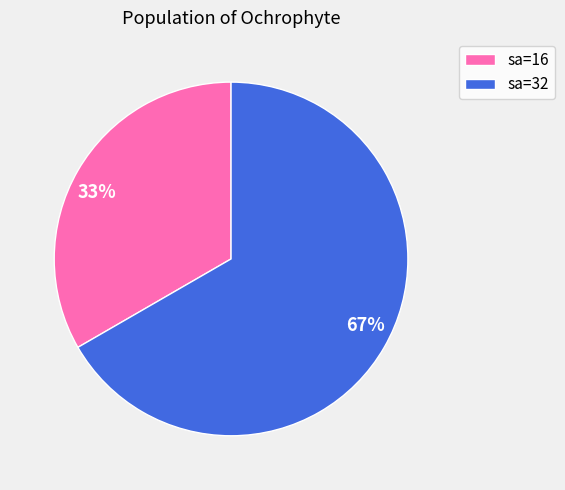

Do 67% and 33% together represent more than half of the pie?

Yes